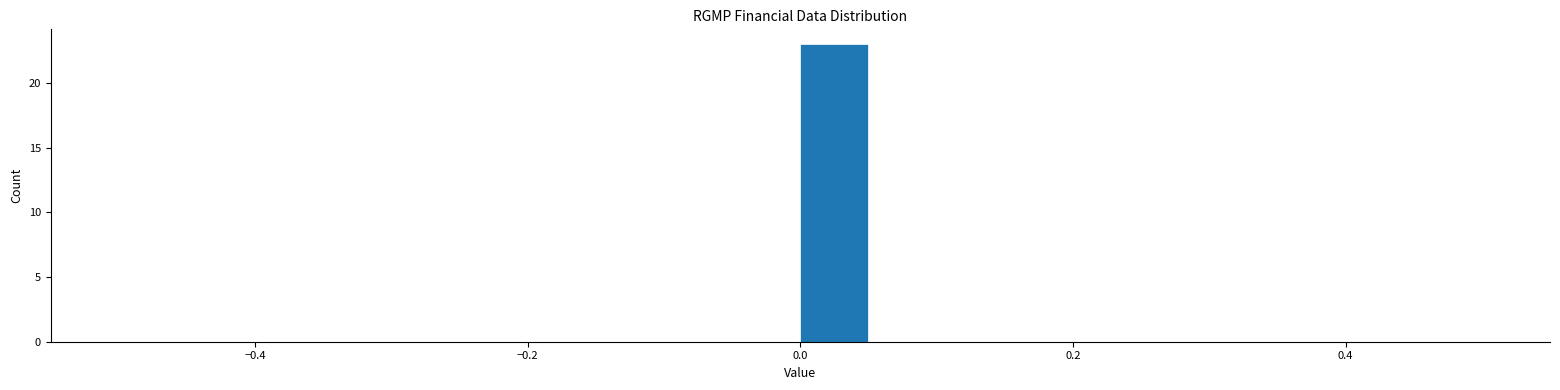

Read against the x-axis, roughly where is the centre of the tallest bar?

0.02